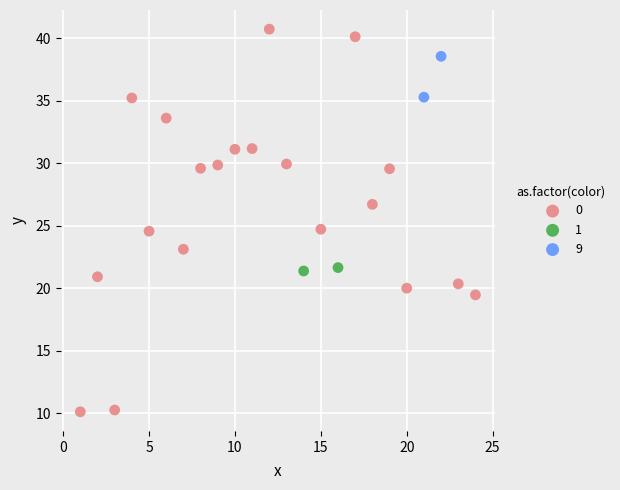

What are all the series names shown in the legend?

0, 1, 9